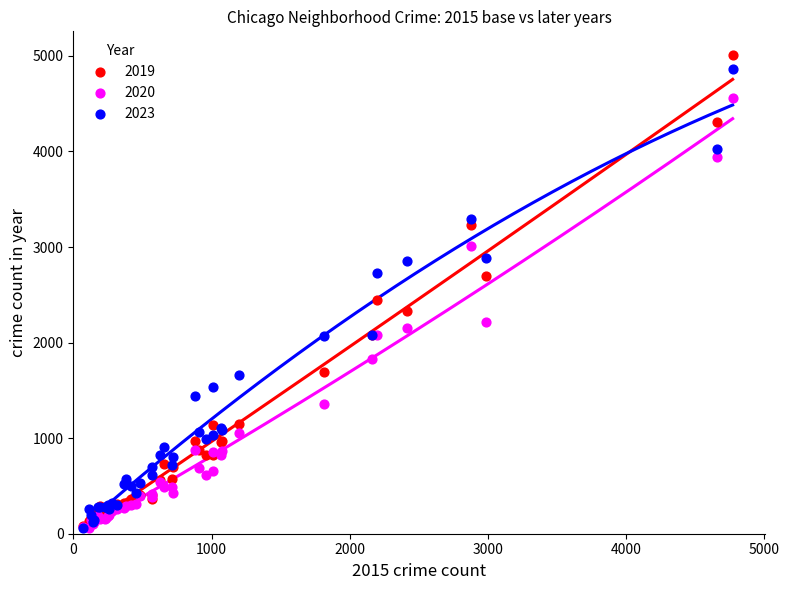

Across all series, what Y value is closest to 2534?

2441